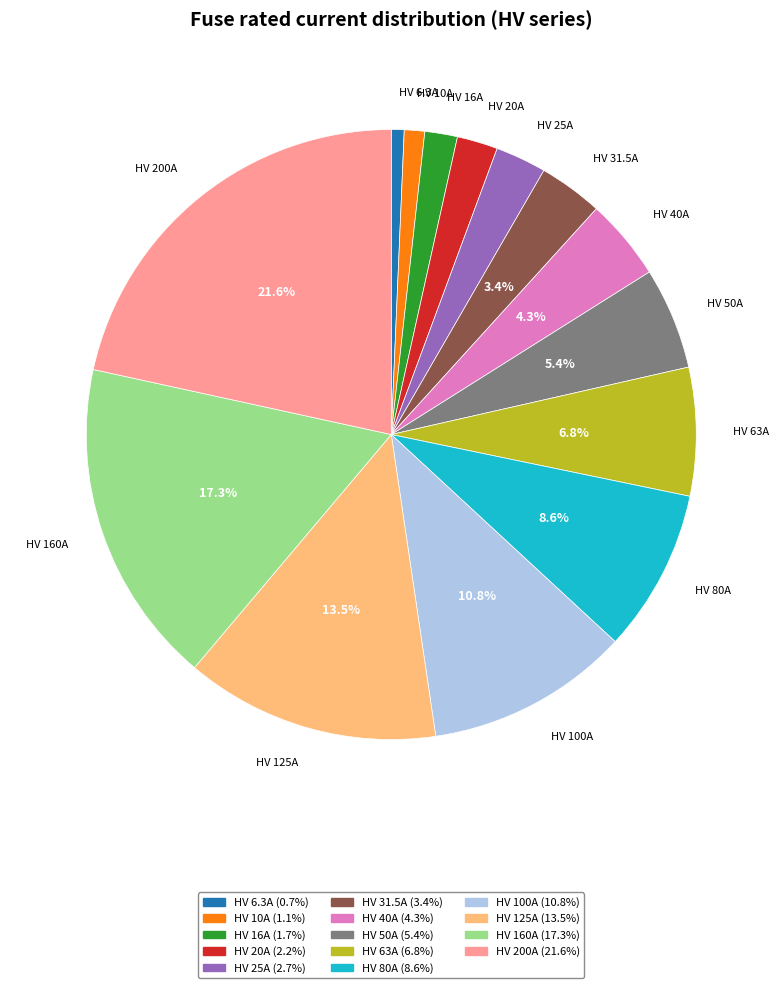

True or false: HV 100A accounts for 24% of the total.

False